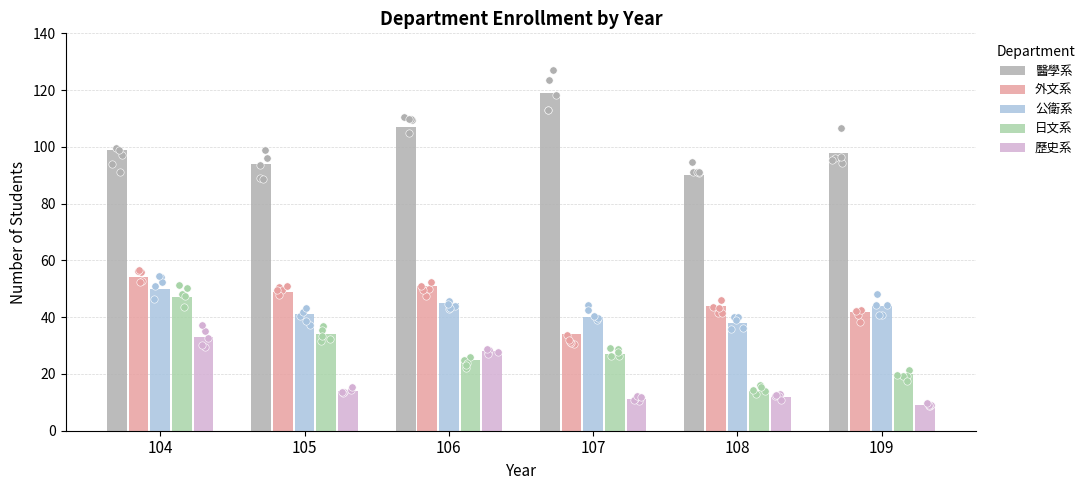

At how many categories does at least one series exceed 108?

1